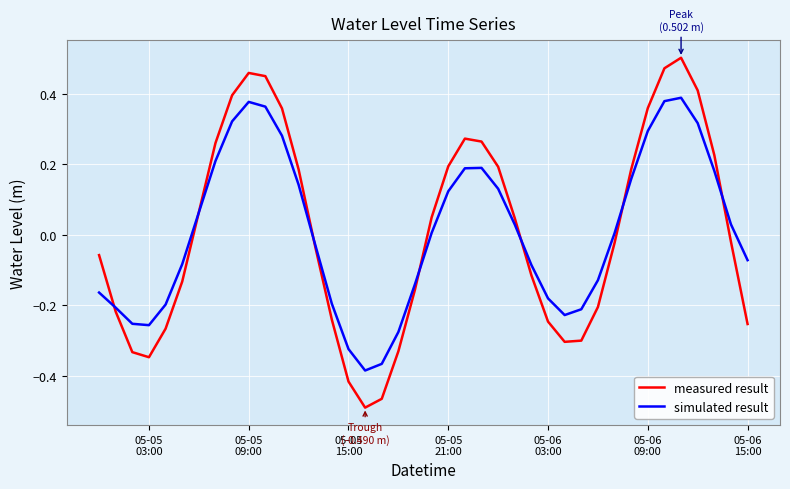

Which series has the largest range (max minus min)?

measured result